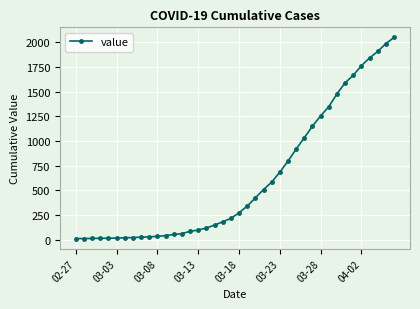

What is the difference between the second highest and minimum values?

1972